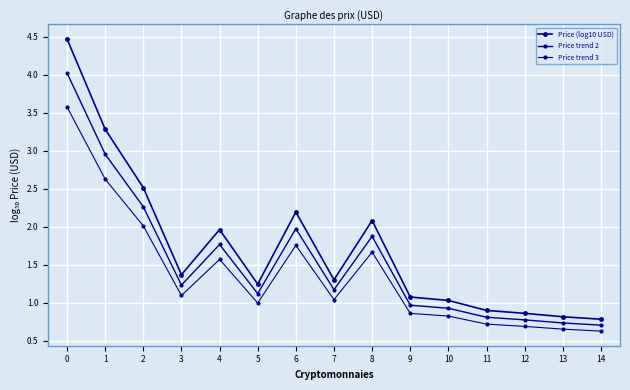

The value of Price trend 3 at 13 is 0.7. True or false?

True